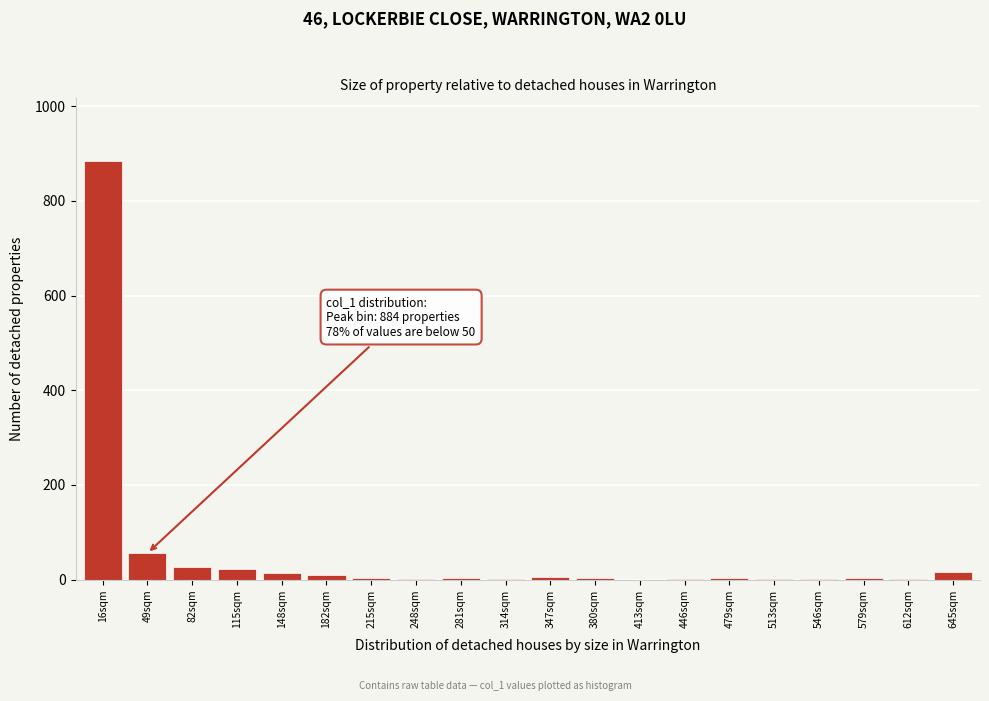

What is the sum of all values?

1061